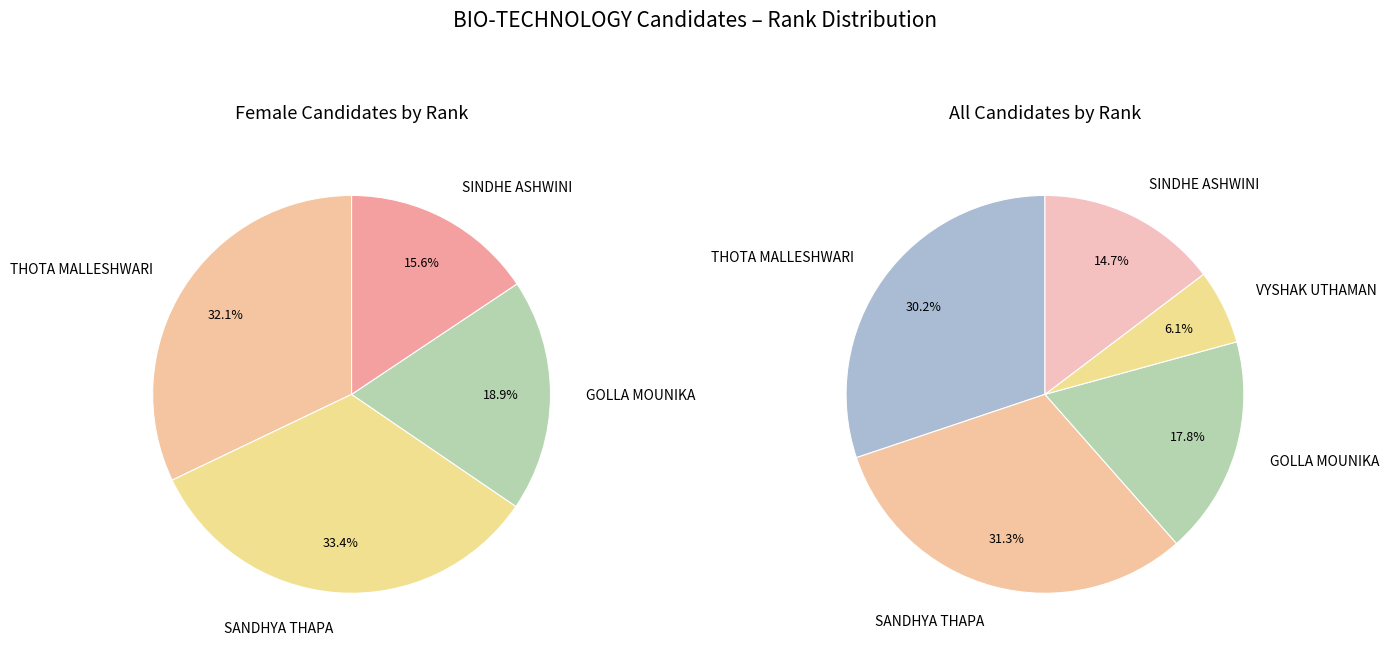

Does VYSHAK UTHAMAN account for over 50% of the chart?

No